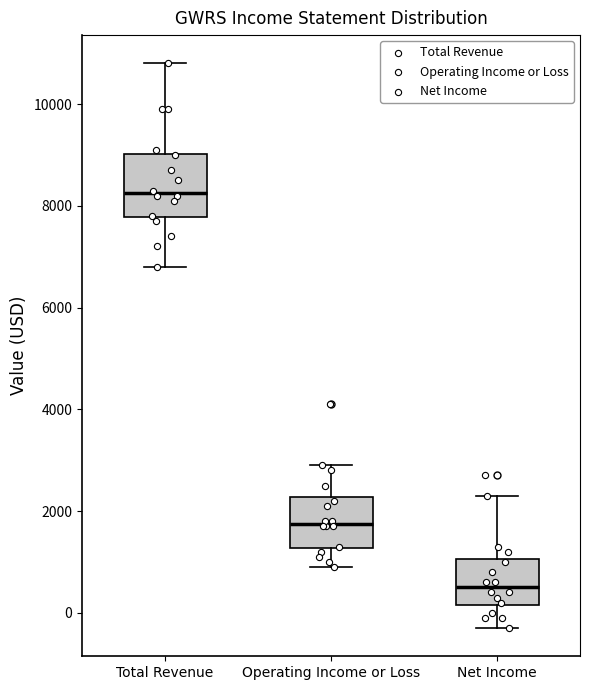

Reading left to right, read every box against the y-axis: the position of its median line, the range the box covers, and the ends of its whiskers. The values are not printed on the chart, so give them approximately, as read against the axis.

Total Revenue: median 8200, box 7800 to 9000, whiskers 6800 to 10800
Operating Income or Loss: median 1800, box 1200 to 2200, whiskers 1000 to 3000
Net Income: median 600, box 200 to 1000, whiskers -200 to 2400